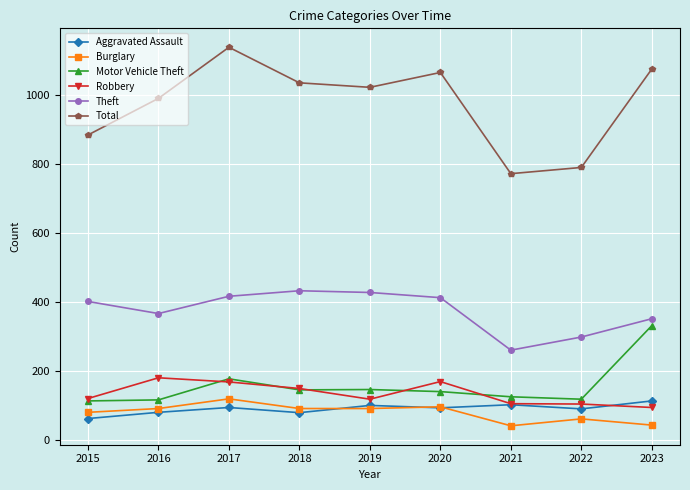

What are all the series names shown in the legend?

Aggravated Assault, Burglary, Motor Vehicle Theft, Robbery, Theft, Total